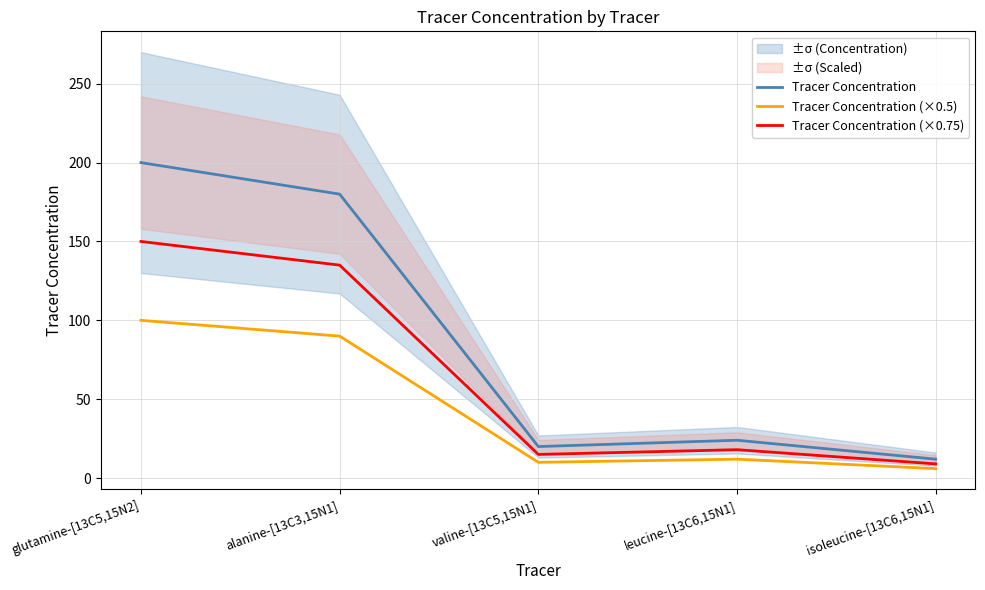

Is it true that Tracer Concentration (×0.75) equals 16 at isoleucine-[13C6,15N1]?

False